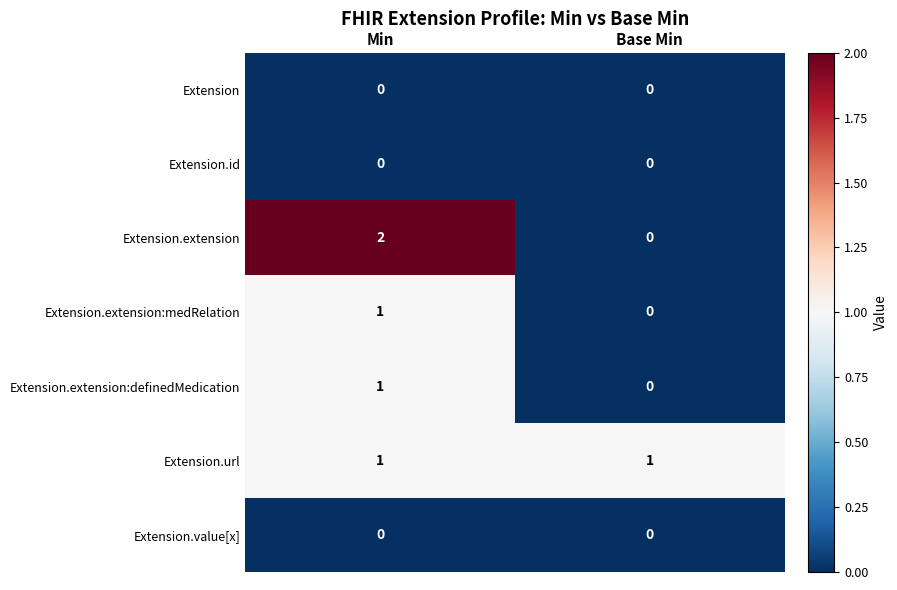

True or false: Extension.url has a value of 1 at Min.

True